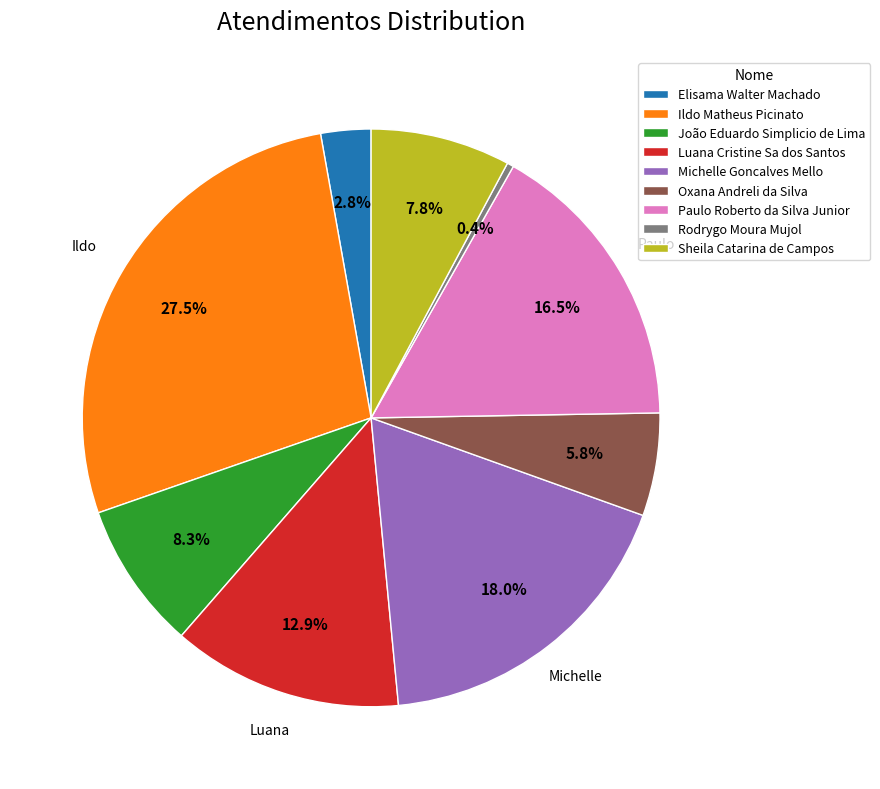

Is it true that Paulo Roberto da Silva Junior is 7% of the pie?

False